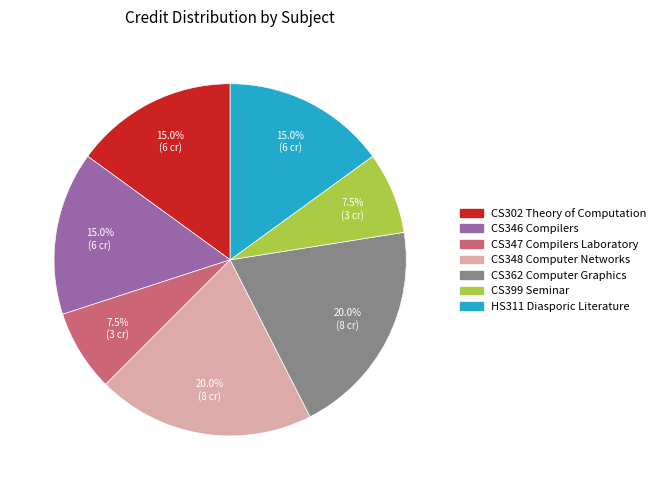

Does CS362 Computer Graphics represent more than half of the total?

No